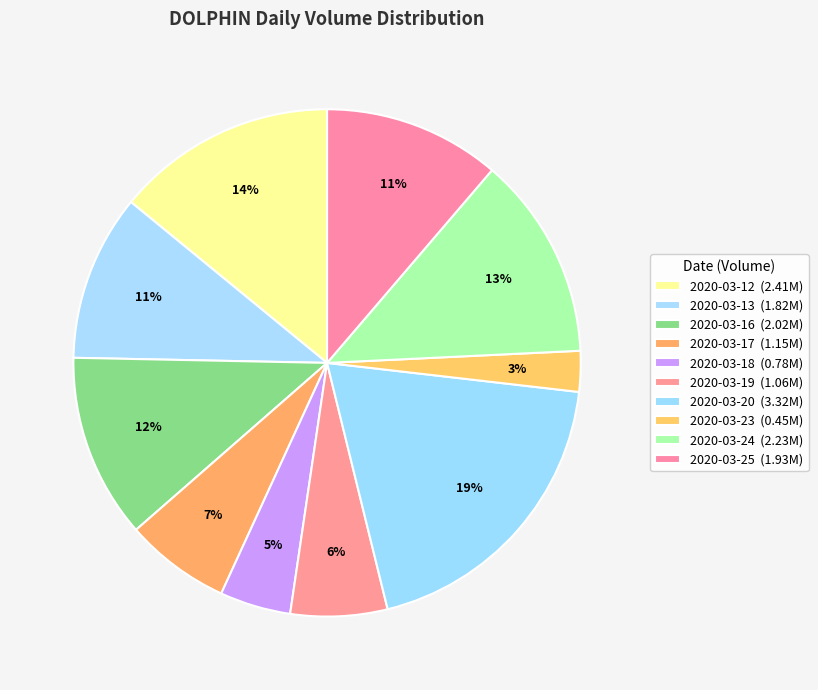

Which category has the biggest portion of the pie?

2020-03-20